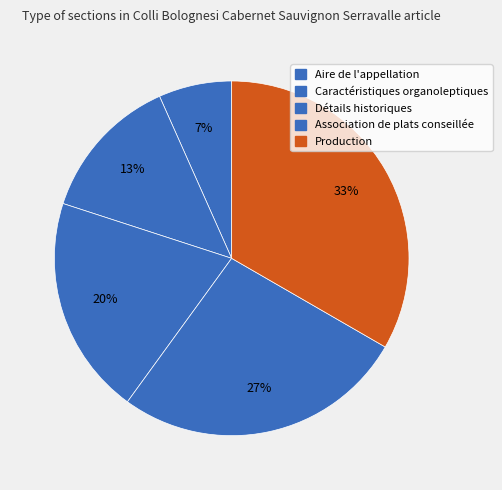

The Production slice represents 33% of the pie. True or false?

True